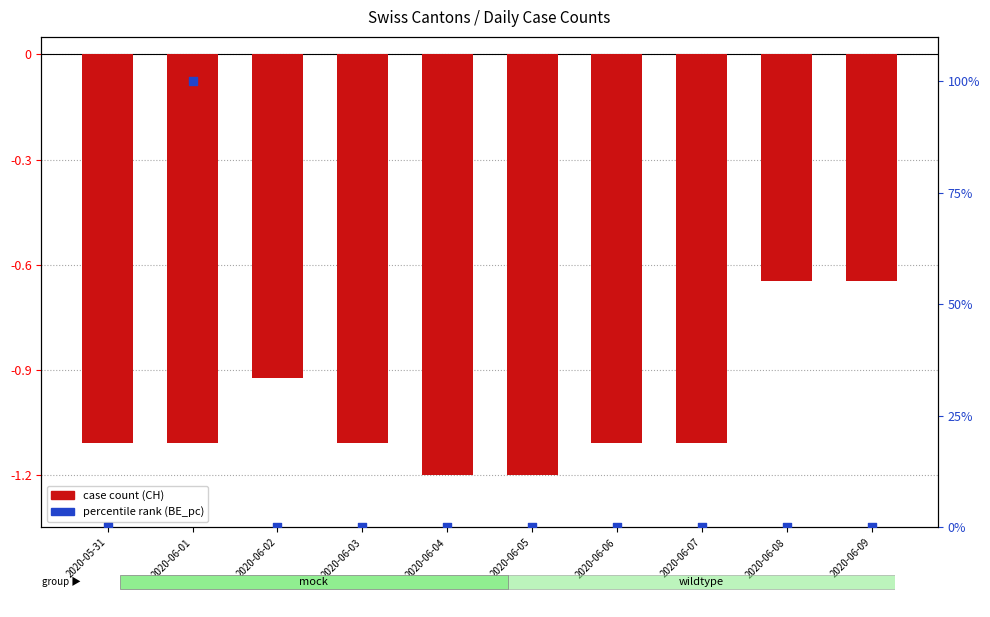

Is the value of ZH at 2020-06-07 greater than the value of BE_pc (percentile) at 2020-05-31?

No